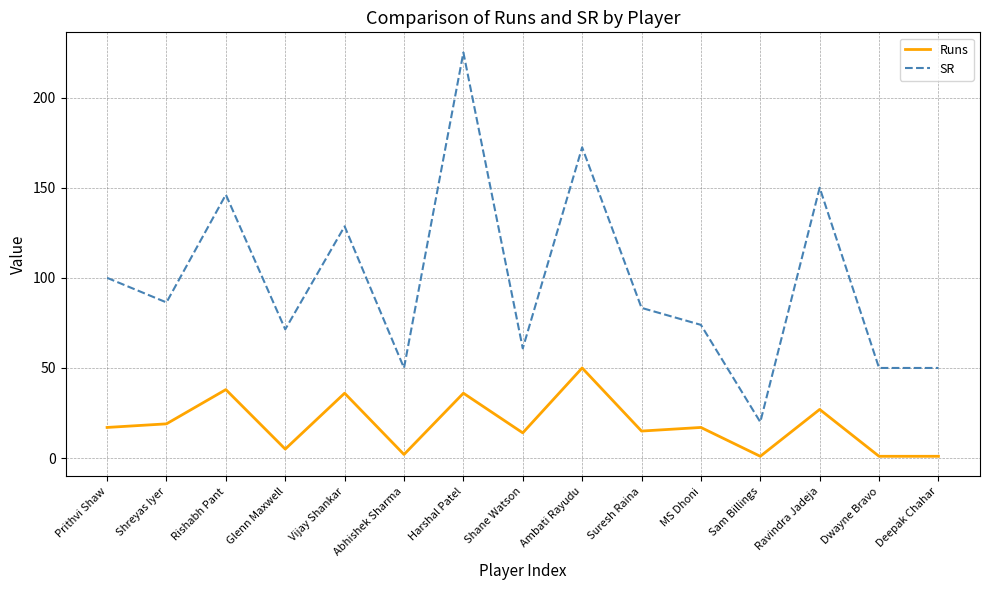

Rank the series by their average value, from highest to lowest.

SR, Runs